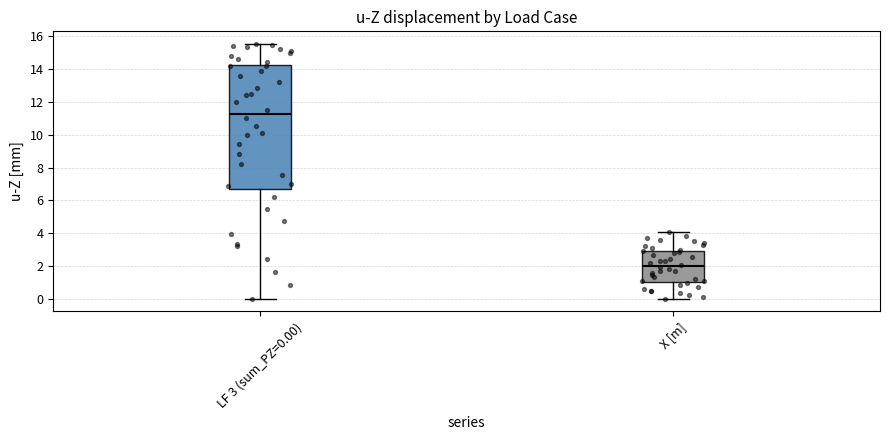

Reading left to right, read every box against the y-axis: the position of its median line, the range the box covers, and the ends of its whiskers. The values are not printed on the chart, so give them approximately, as read against the axis.

LF 3 (sum_PZ=0.00): median 11.2, box 6.8 to 14.2, whiskers 0.0 to 15.6
X [m]: median 2.0, box 1.0 to 3.0, whiskers 0.0 to 4.0